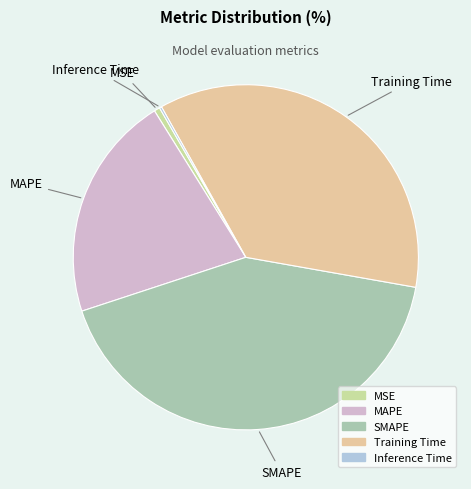

Is the sum of SMAPE and MSE greater than half?

No